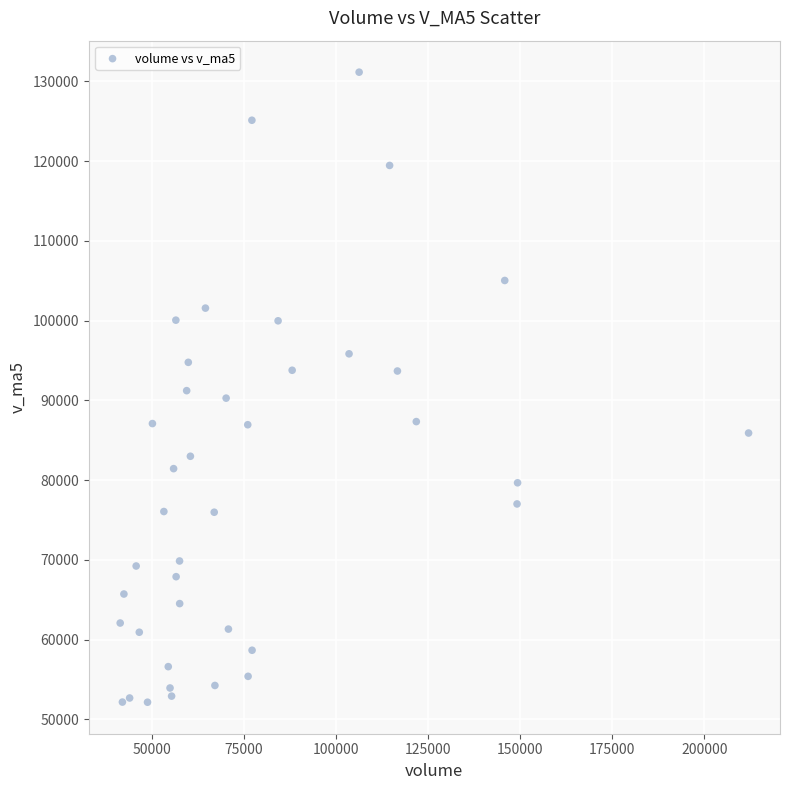

What is the range of X values (max minus min)?

170561.9